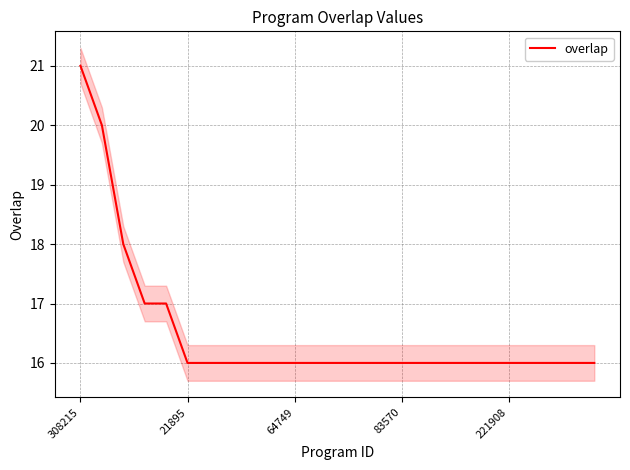

Does the chart have visible grid lines?

Yes